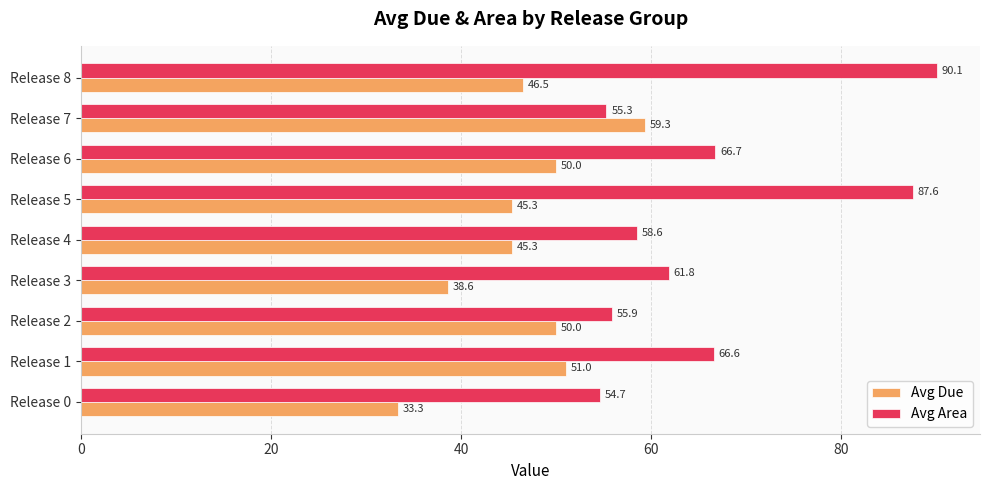

Rank the series by their maximum value, from highest to lowest.

Avg Area, Avg Due